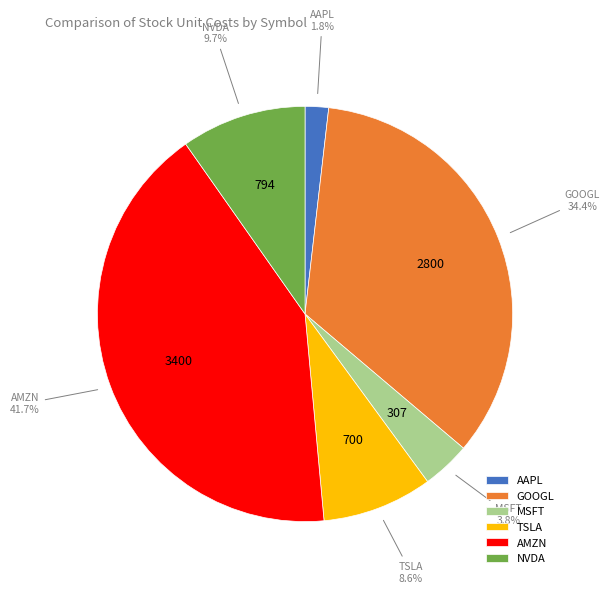

What is the largest slice in the pie chart?

AMZN